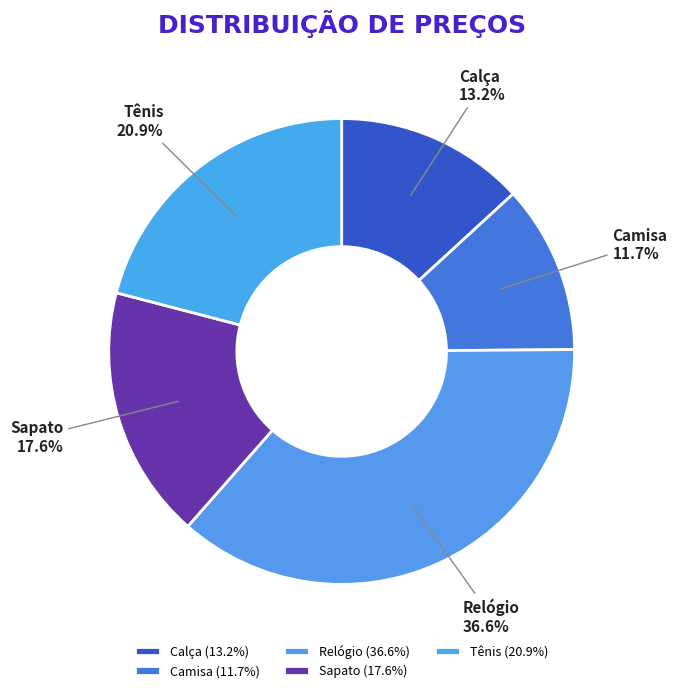

True or false: Calça accounts for 13% of the total.

True